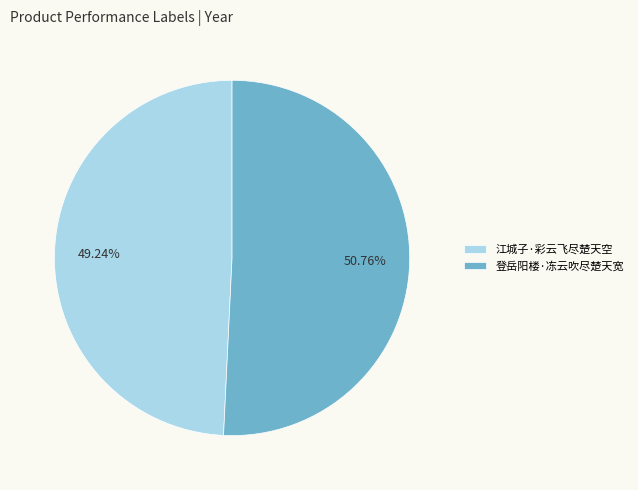

What is the smallest slice in the pie chart?

江城子·彩云飞尽楚天空